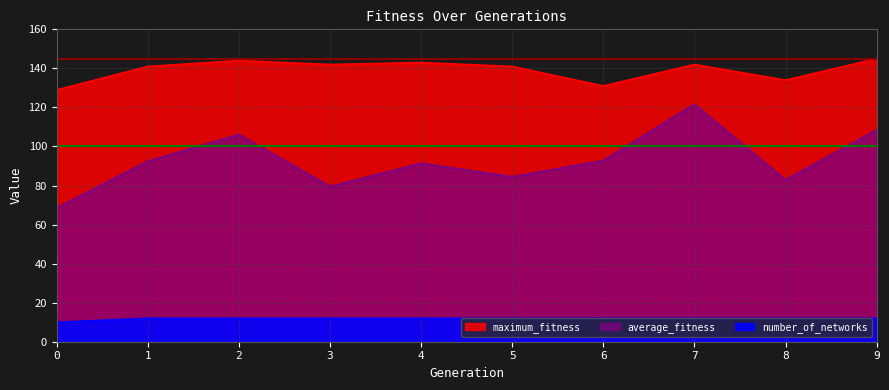

True or false: number_of_networks has more than 0 interior local peaks.

False